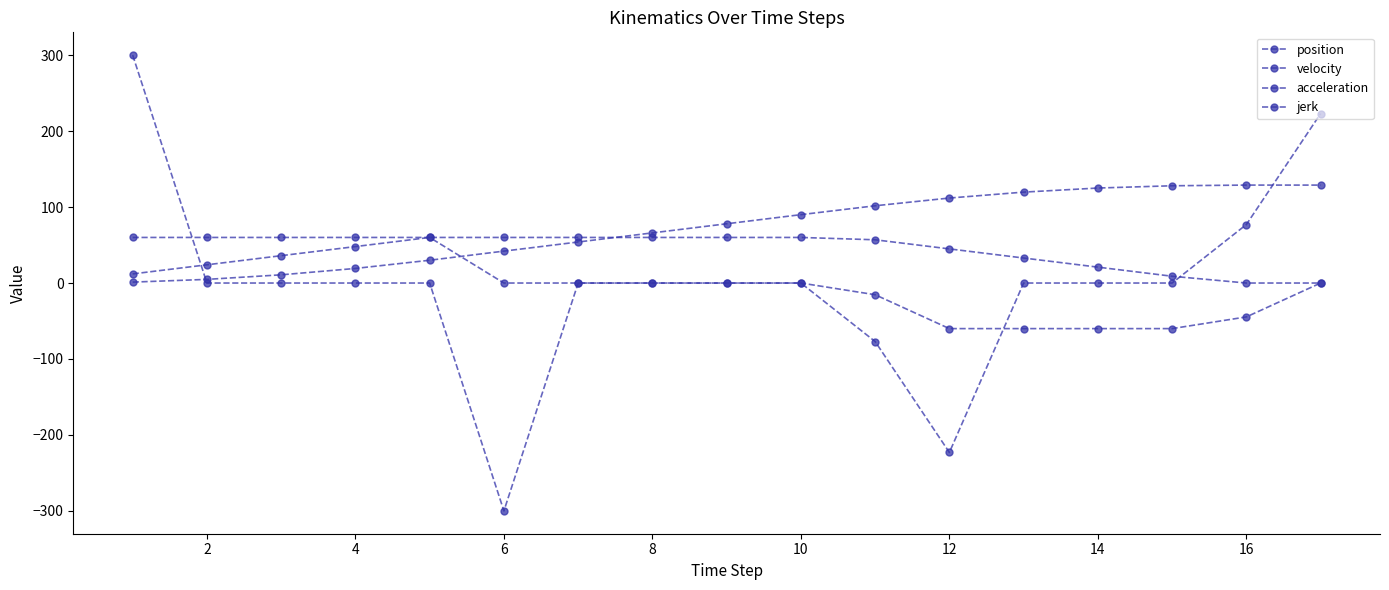

Reading right to left, what are all the values shown in this chart?

position: 128.9	128.9	128.0	125.0	119.7	111.9	101.7	90.0	78.0	66.0	54.0	42.0	30.0	19.2	10.8	4.8	1.2
velocity: 0.0	0.0	8.9	20.9	32.9	44.9	56.9	60.0	60.0	60.0	60.0	60.0	60.0	48.0	36.0	24.0	12.0
acceleration: 0.0	-44.6	-60.0	-60.0	-60.0	-60.0	-15.4	0.0	0.0	0.0	0.0	0.0	60.0	60.0	60.0	60.0	60.0
jerk: 223.0	77.0	0.0	0.0	0.0	-223.0	-77.0	0.0	0.0	0.0	0.0	-300.0	0.0	0.0	0.0	0.0	300.0